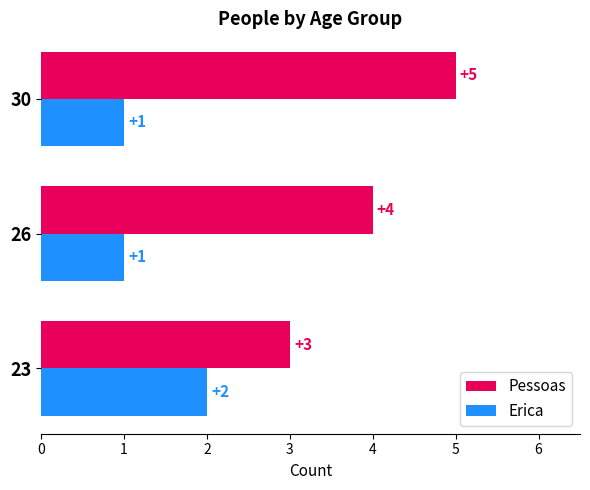

What value does the Pessoas series have at 26?

4